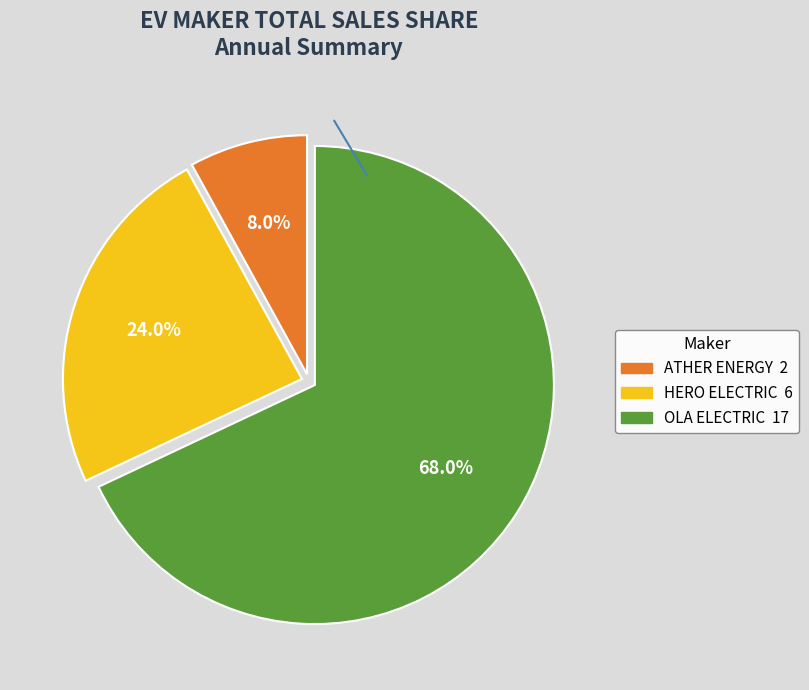

Is there any slice that represents more than half of the pie?

Yes